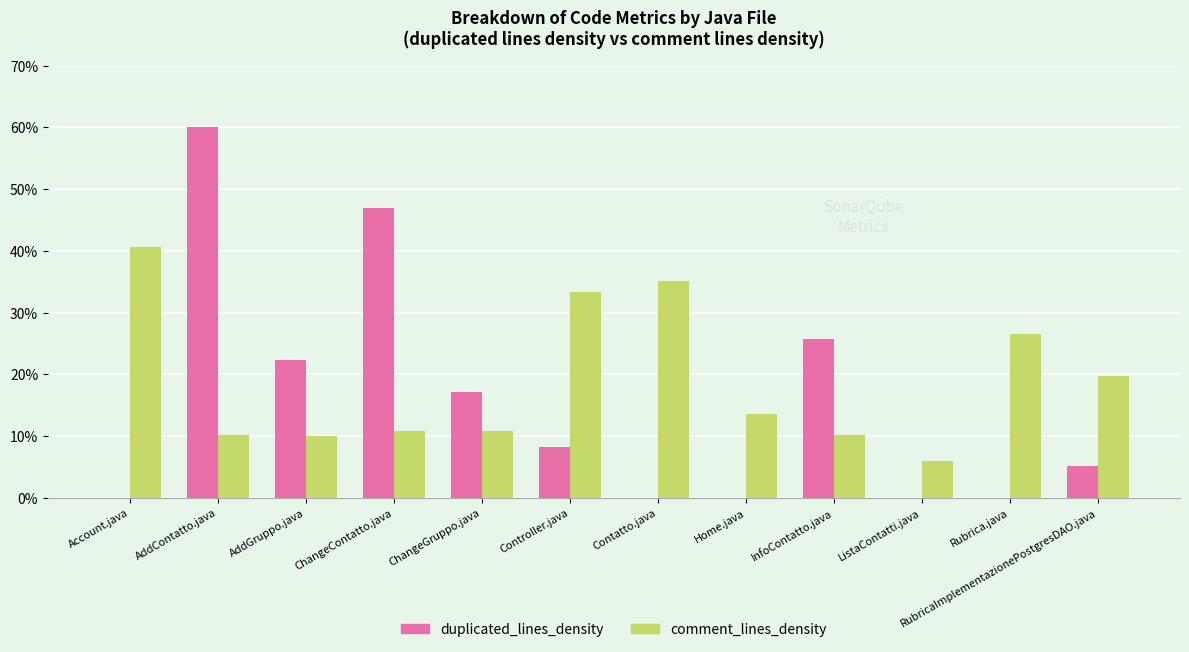

What is the average value of the duplicated_lines_density series?

15.5